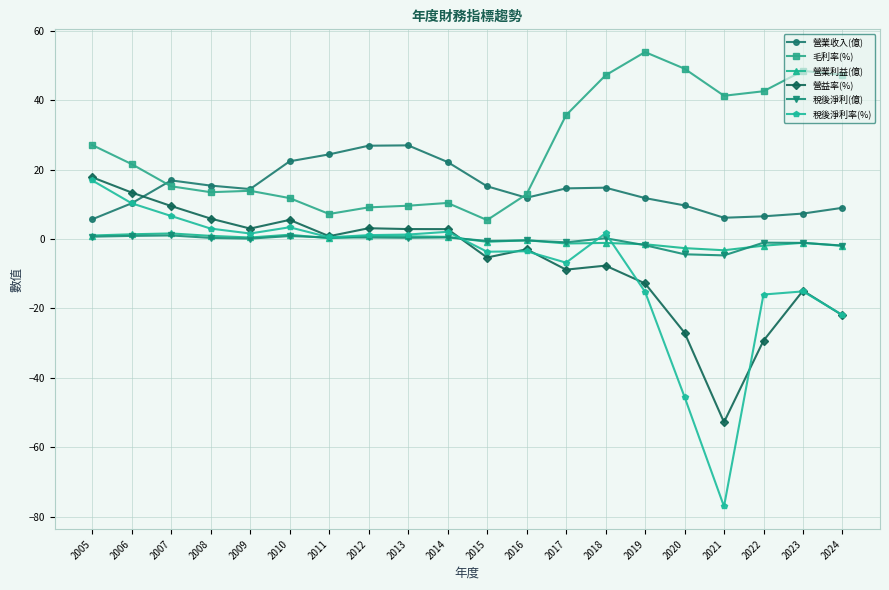

Which series has the widest spread of values?

稅後淨利率(%)